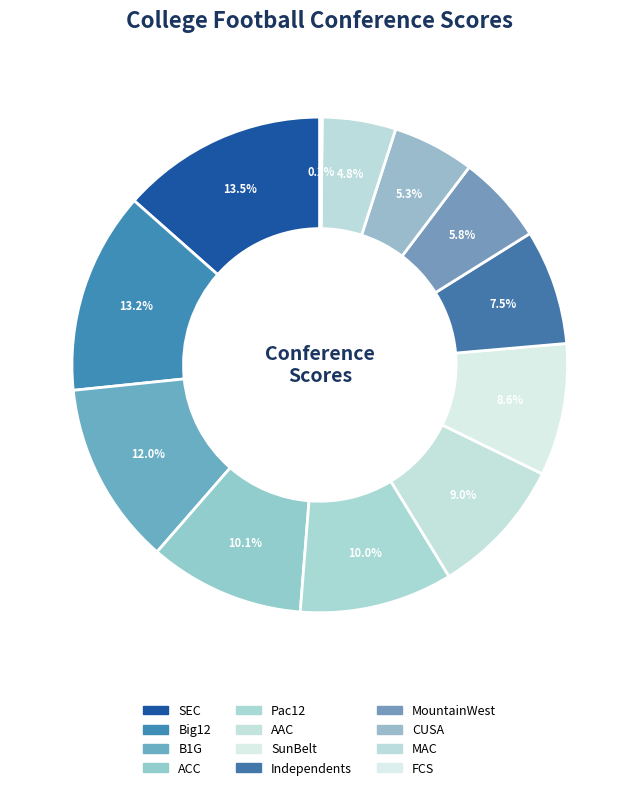

To the nearest percent, what percentage of the pie is ACC?

10%